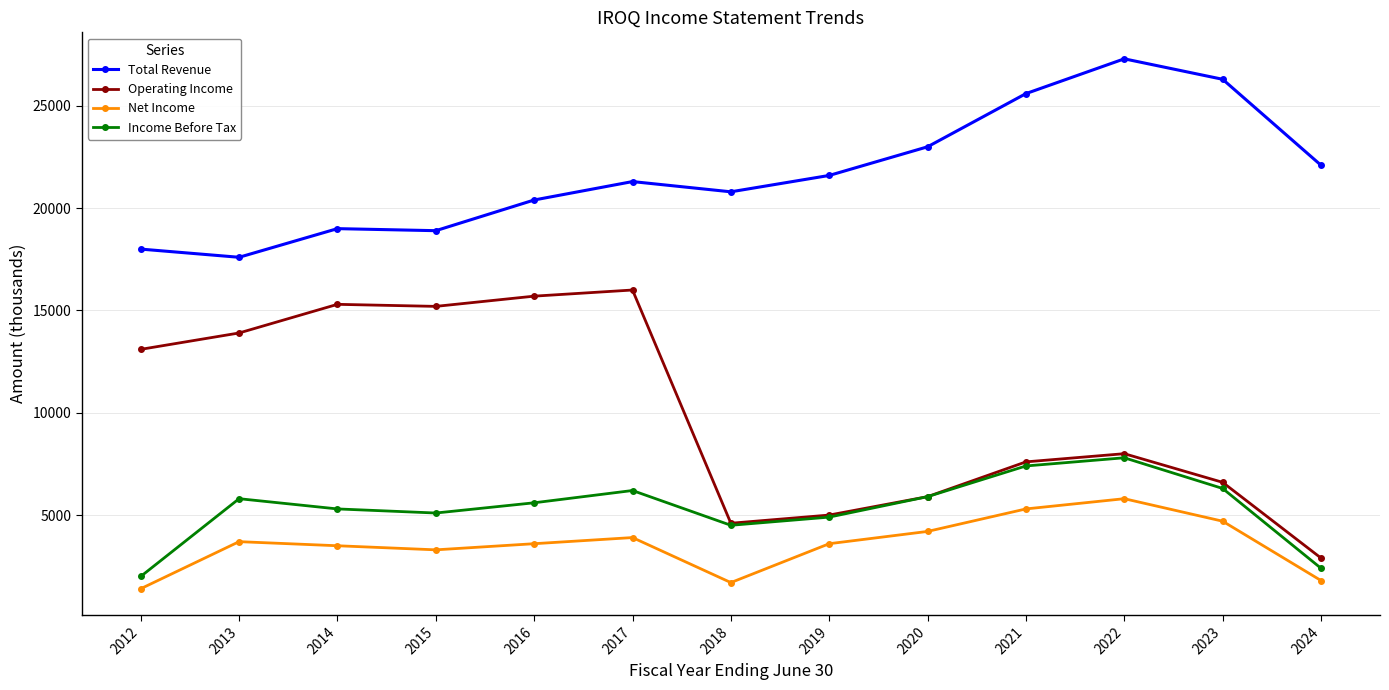

How many values in the Income Before Tax series are below 5600?

6